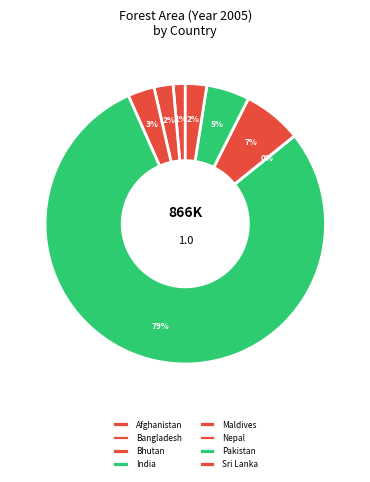

What percentage is the Sri Lanka slice, to the nearest percent?

2%